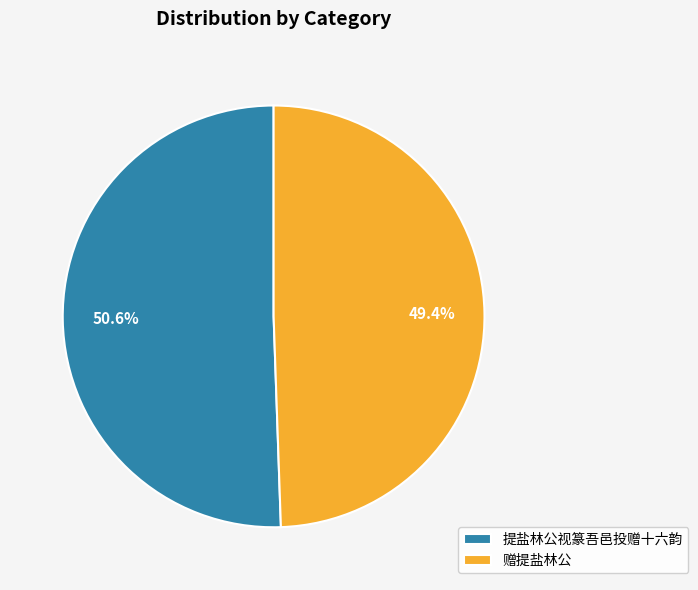

Rank the categories by value from lowest to highest.

赠提盐林公, 提盐林公视篆吾邑投赠十六韵